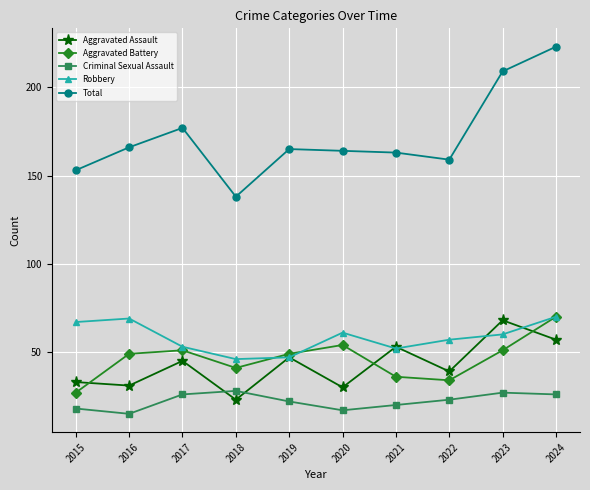

What is the spread (max minus min) of values at 2017?

151